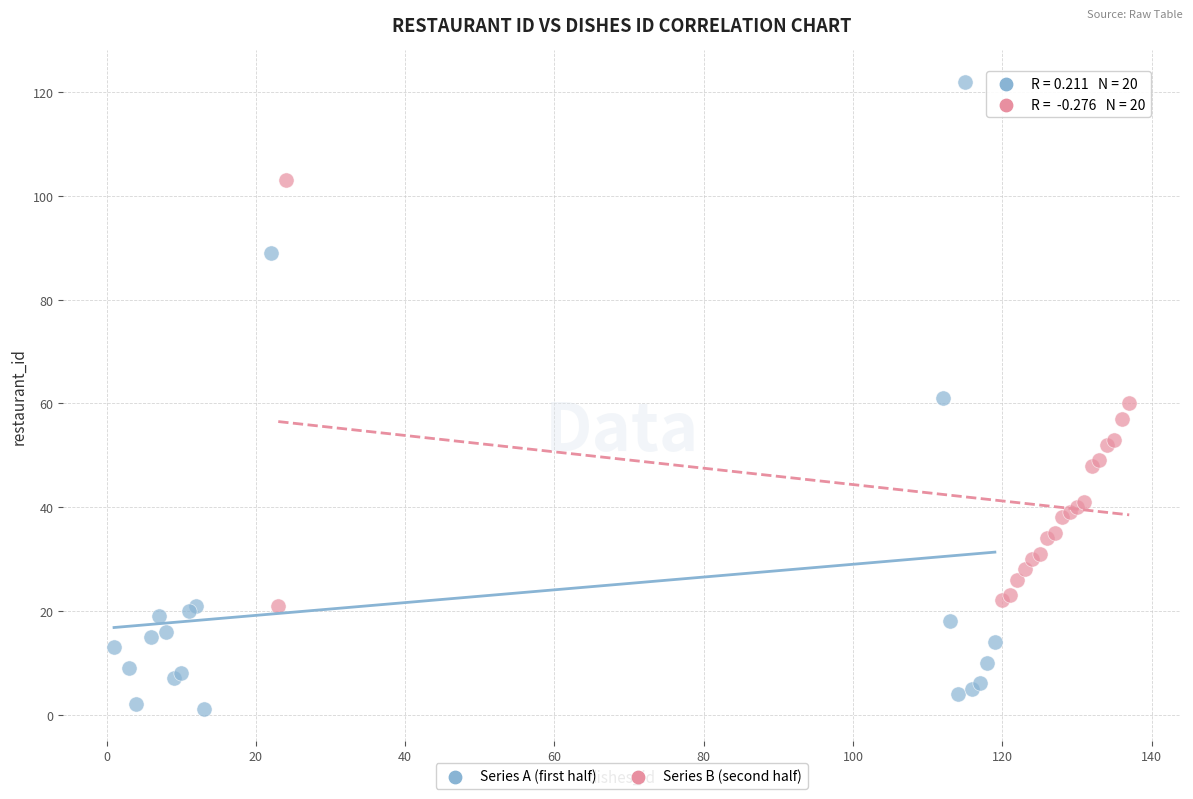

Which series contains the highest Y value?

Series A (first half)